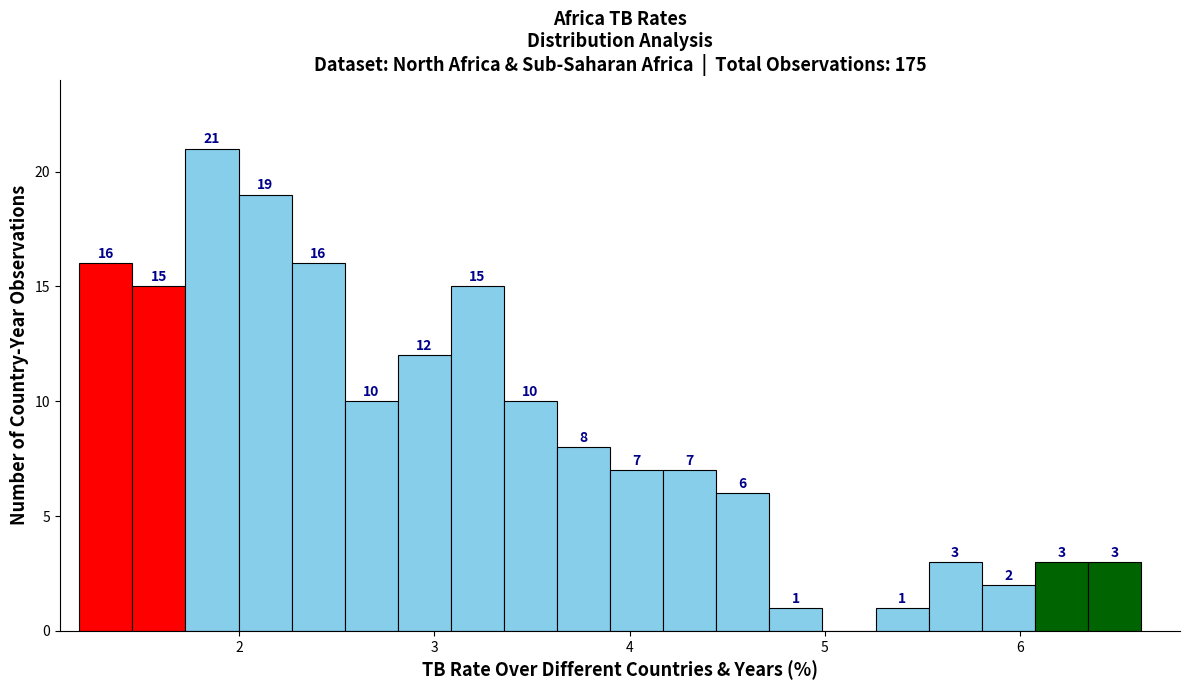

Read against the x-axis, roughly where is the centre of the tallest bar?

1.9